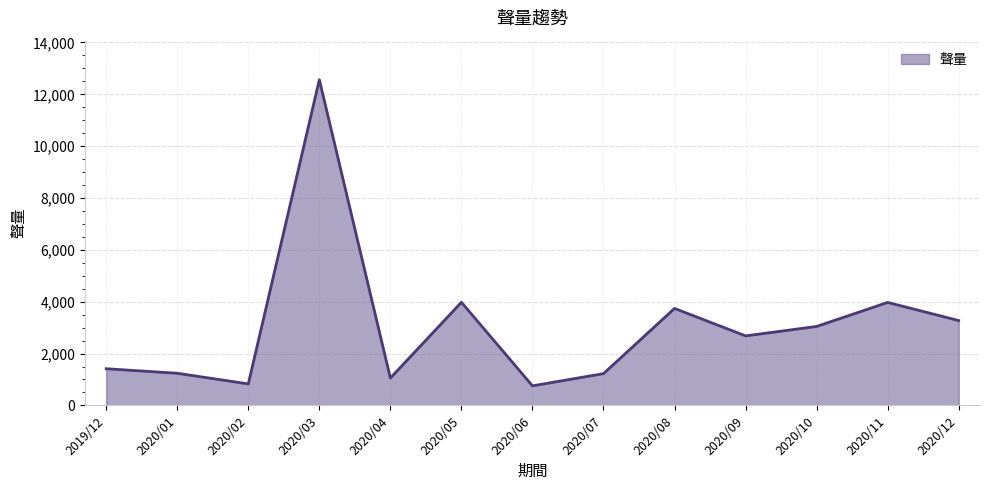

The value at 2020/01 is 584. True or false?

False